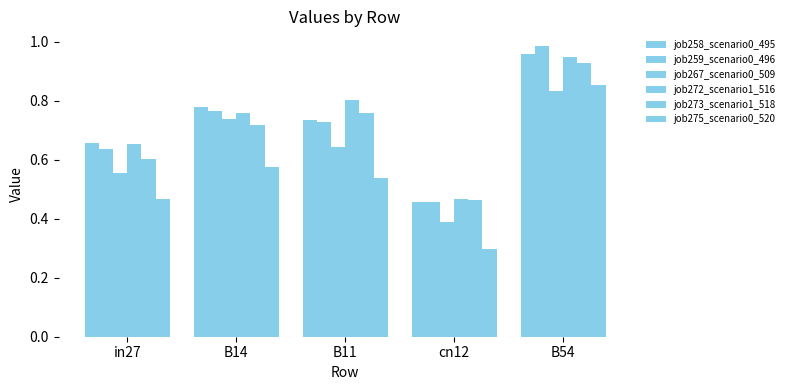

True or false: job258_scenario0_495 has a value of 1.1 at B14.

False